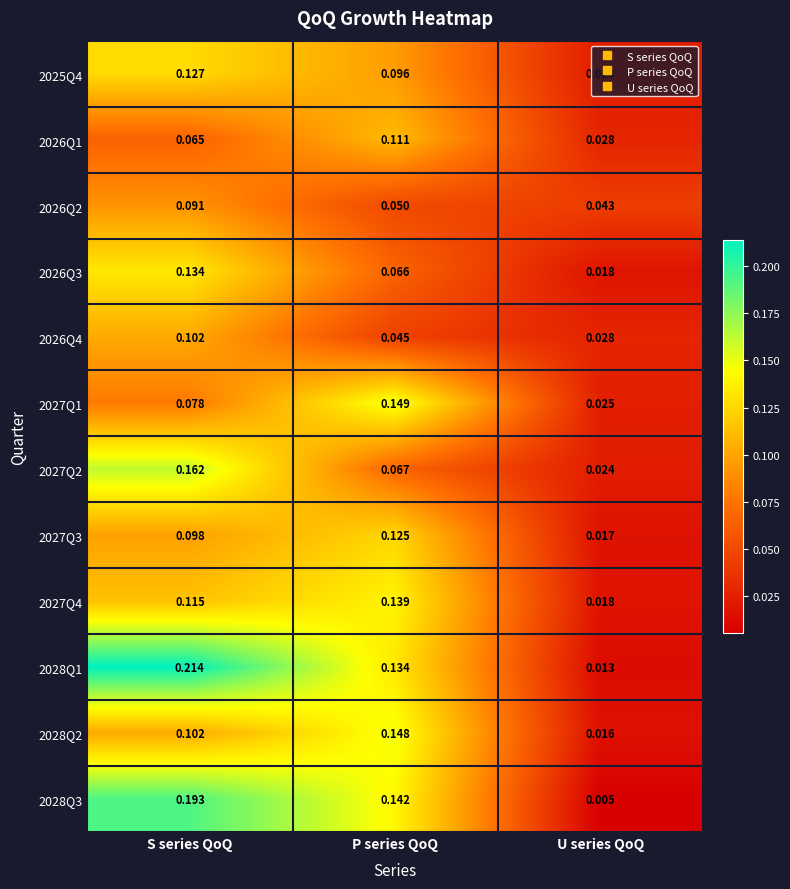

At which category is the sum across all series the highest?

S series QoQ